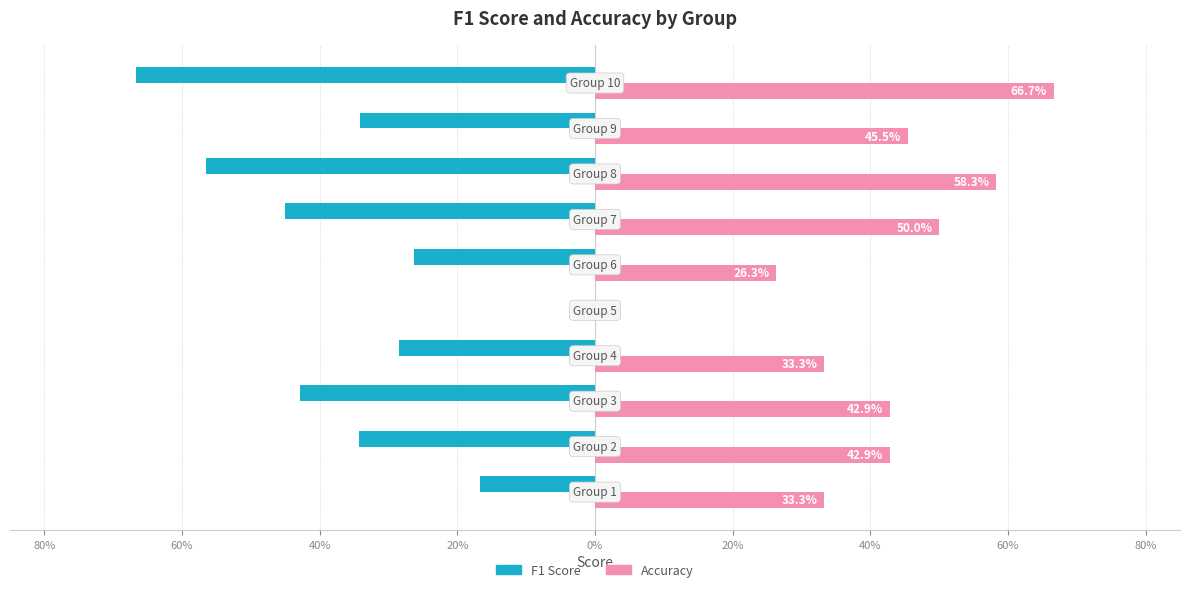

What are all the series names shown in the legend?

F1 Score, Accuracy